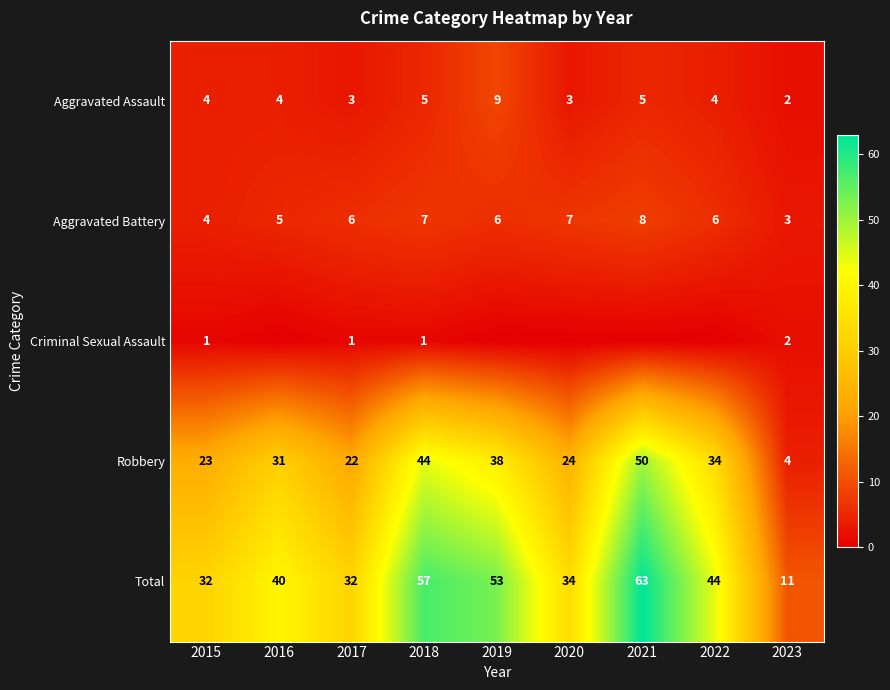

Which series changed the most between 2018 and 2023?

Total